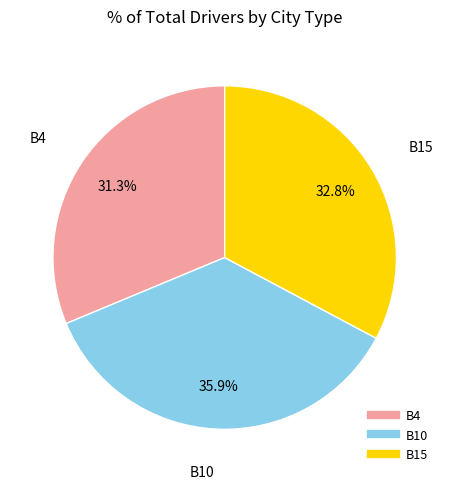

To the nearest percent, what percentage of the pie is B15?

33%